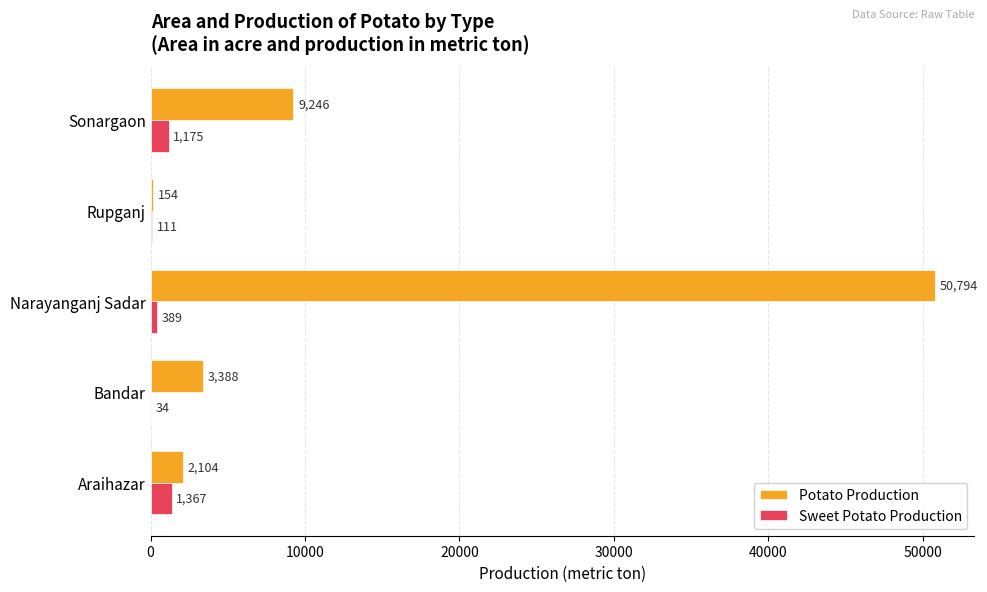

What is the maximum value for Sweet Potato Production?

1367